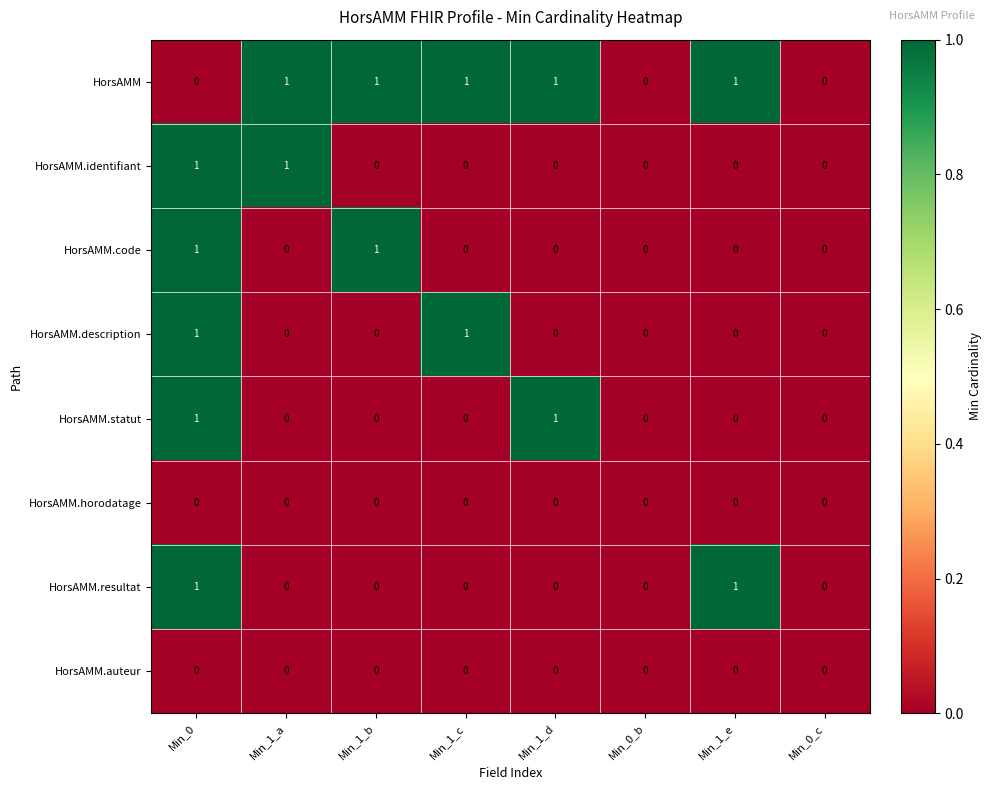

Count the HorsAMM.description values in the range 0 to 1.

8